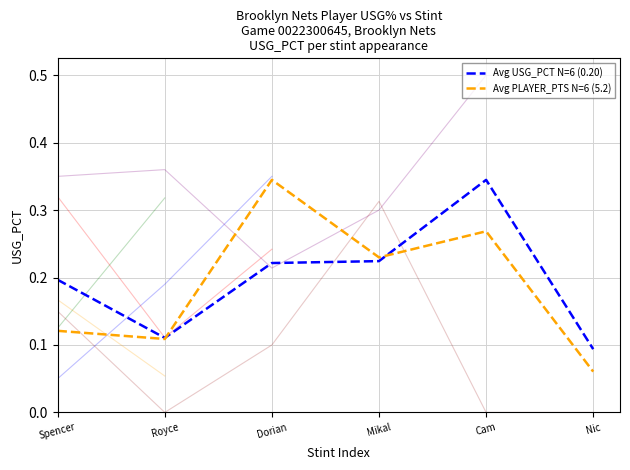

The value of Avg PLAYER_PTS N=6 (5.2) at Nic is 0.1. True or false?

True